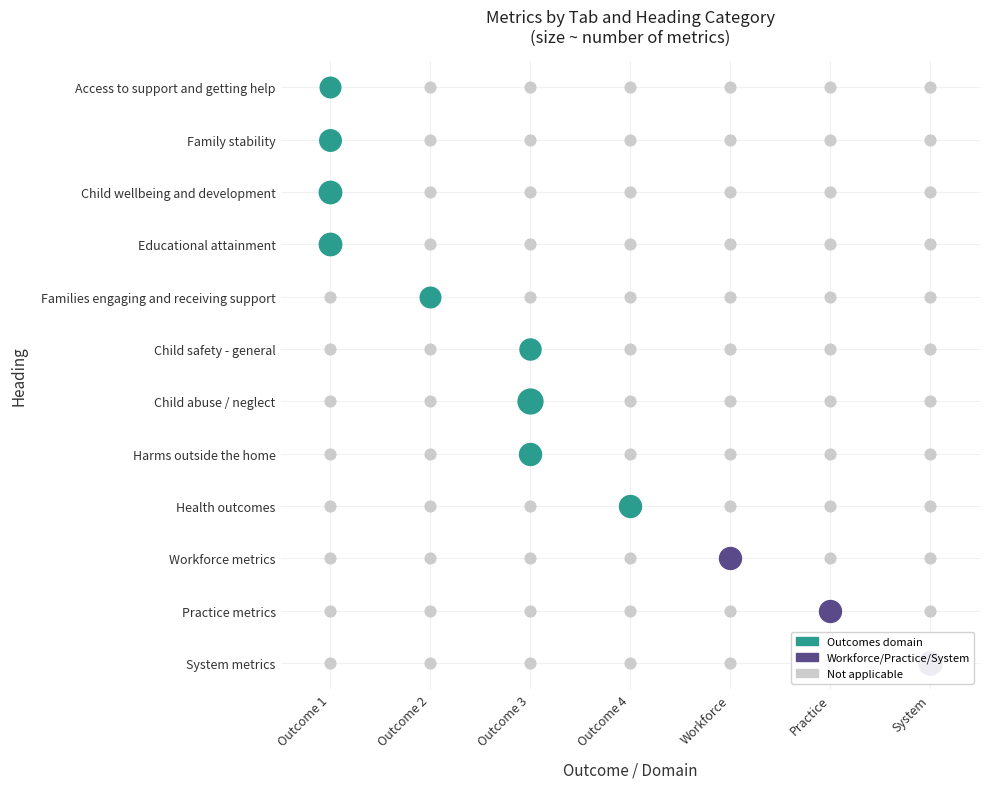

What is the maximum value shown in the chart?

12